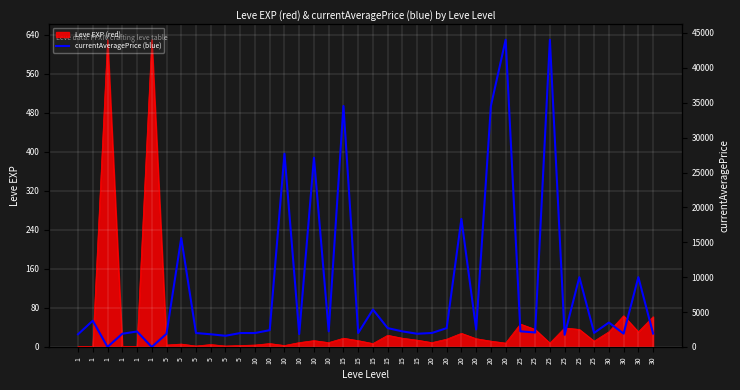

True or false: the data shows 1 at 1.

True